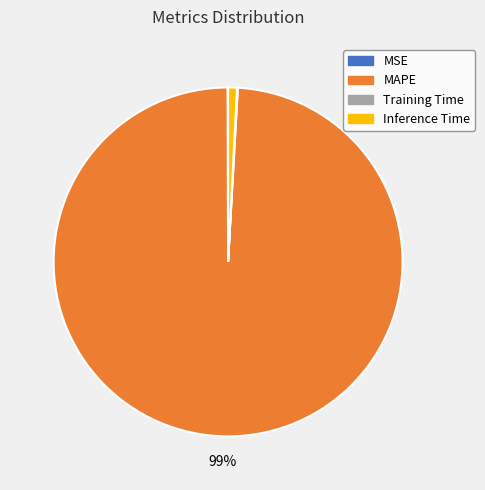

What is the largest slice in the pie chart?

MAPE